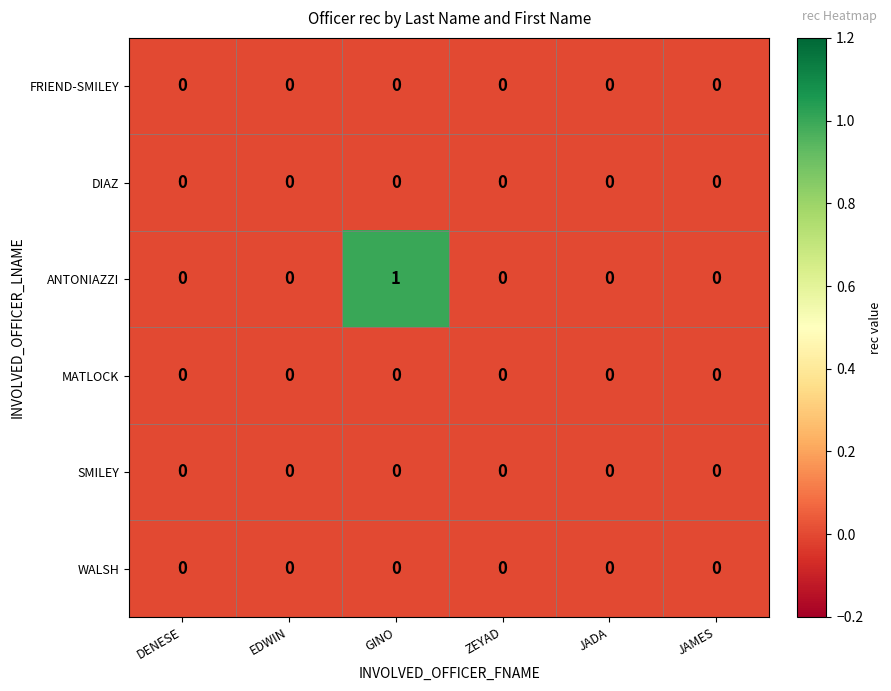

At which category is the sum across all series the highest?

GINO